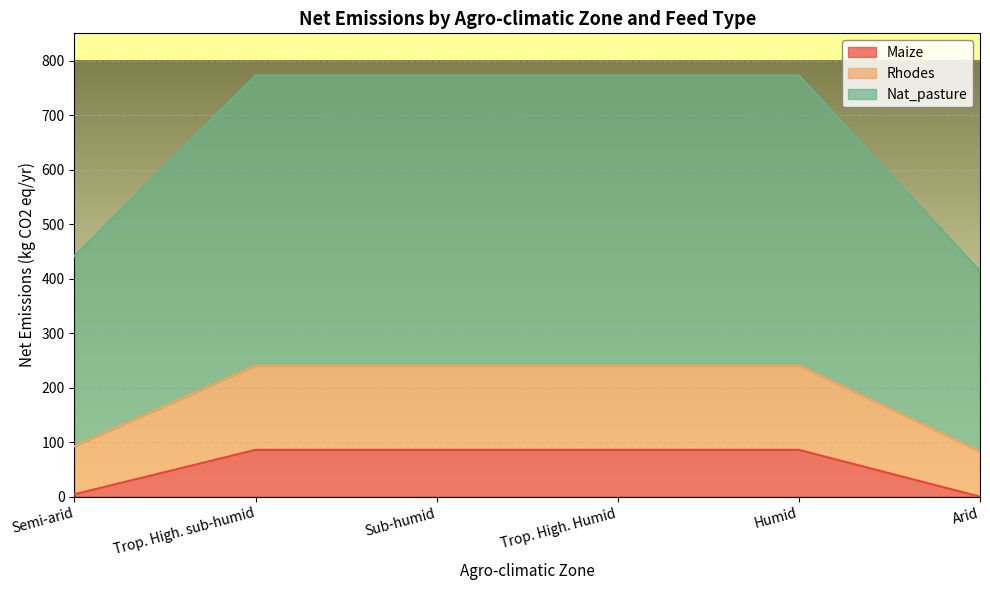

The Maize series shows 85.9 at Trop. High. Humid. True or false?

True